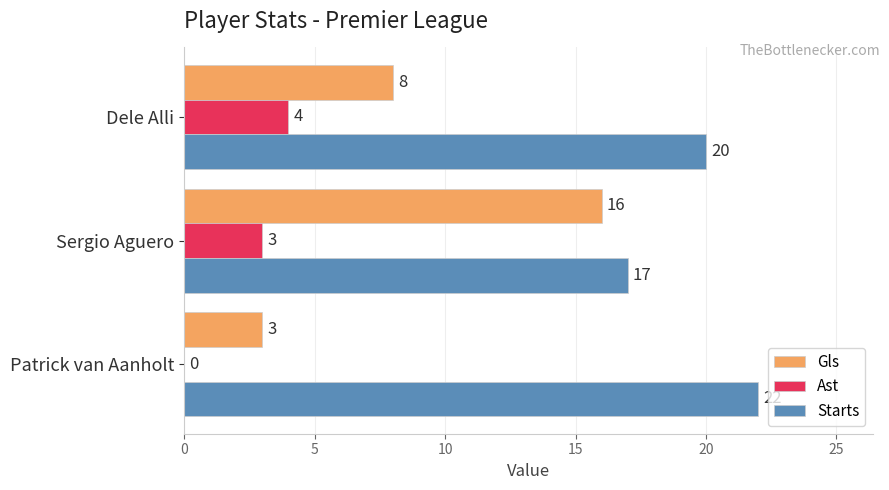

Which series has the widest spread of values?

Gls